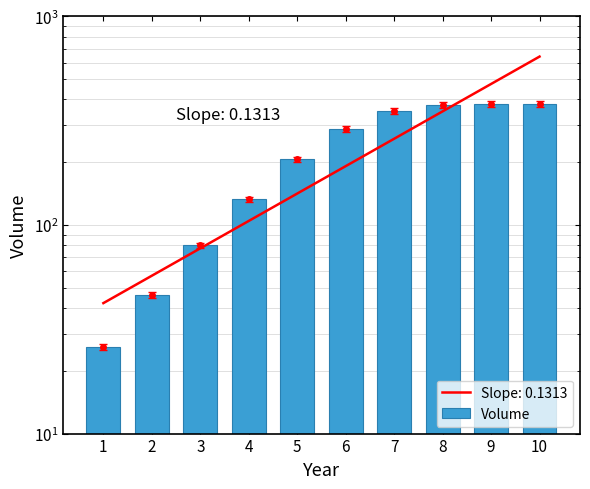

What is the difference between the second highest and second lowest values?

333.8